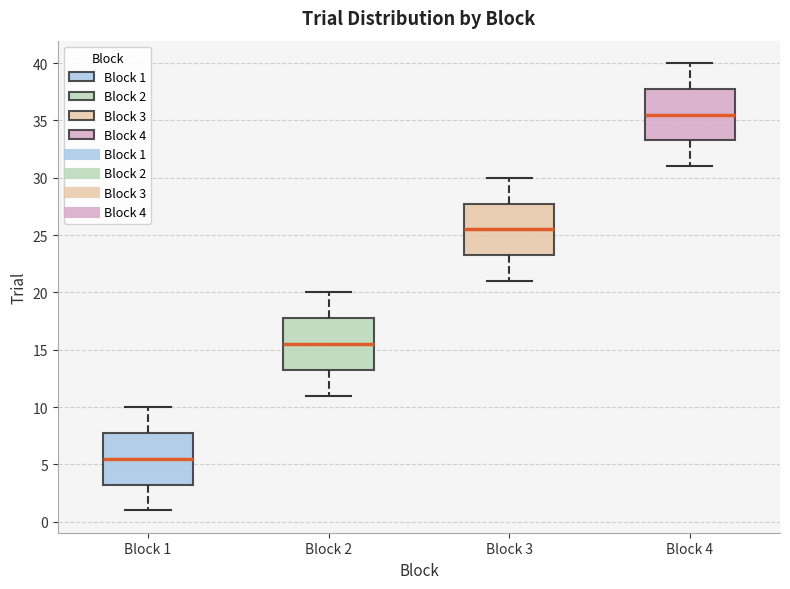

Reading left to right, transcribe this box plot: for each box, give where its median line is, the range the box spans, and where its two whiskers end, as read against the y-axis. The values are not printed on the chart, so give them approximately, as read against the axis.

Block 1: median 5.5, box 3.5 to 8.0, whiskers 1.0 to 10.0
Block 2: median 15.5, box 13.5 to 18.0, whiskers 11.0 to 20.0
Block 3: median 25.5, box 23.5 to 28.0, whiskers 21.0 to 30.0
Block 4: median 35.5, box 33.5 to 38.0, whiskers 31.0 to 40.0